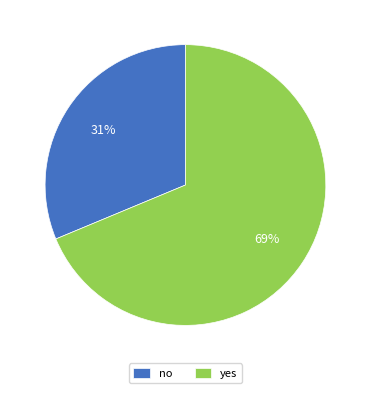

What percentage is the no slice, to the nearest percent?

31%